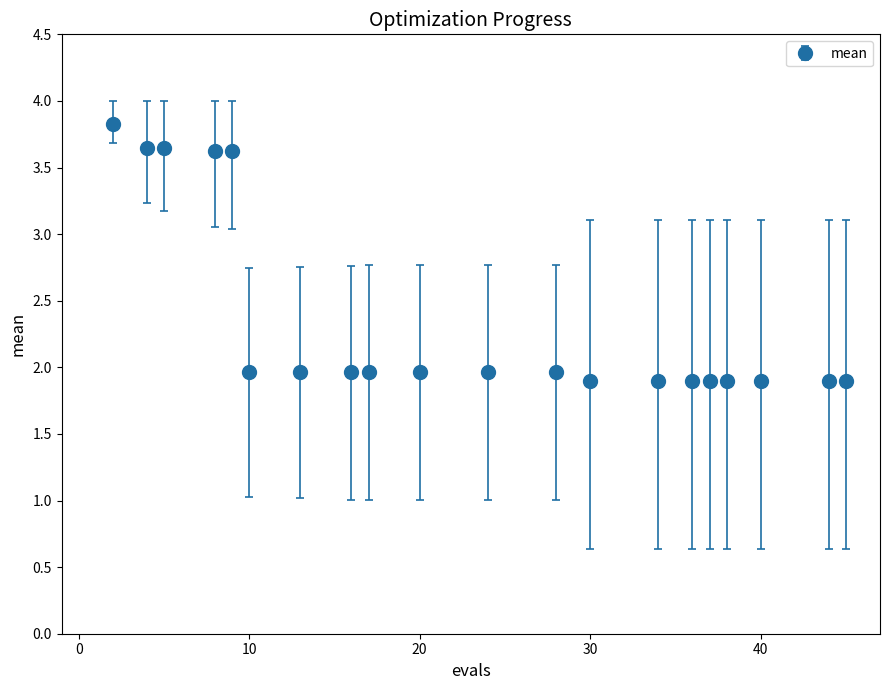

What is the minimum value shown in the chart?

1.9